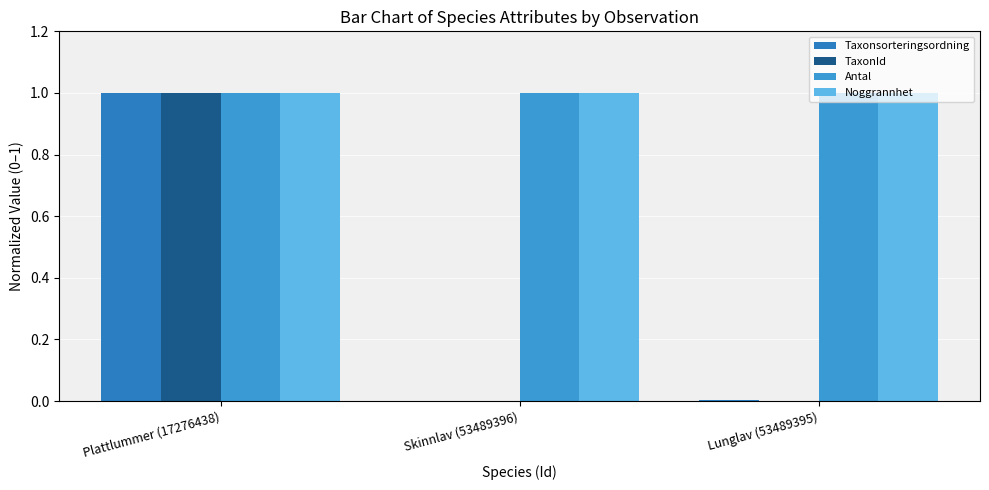

At which label is Antal closest to 1?

Plattlummer (17276438)